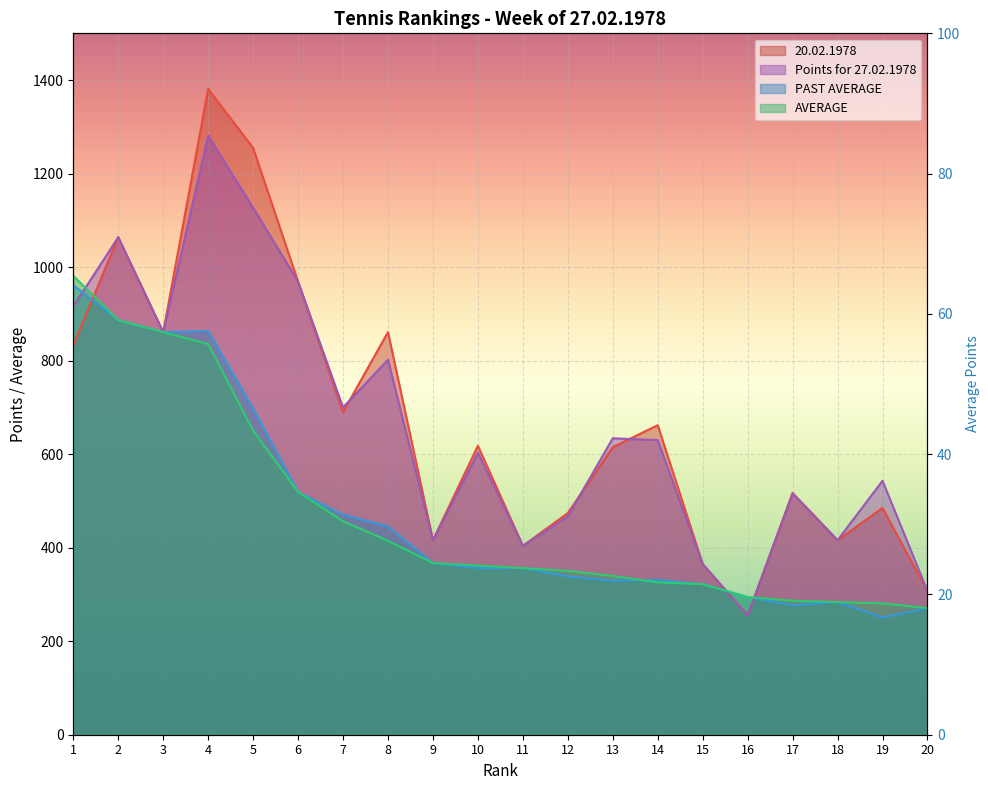

What is the average value of the 20.02.1978 series?

672.4